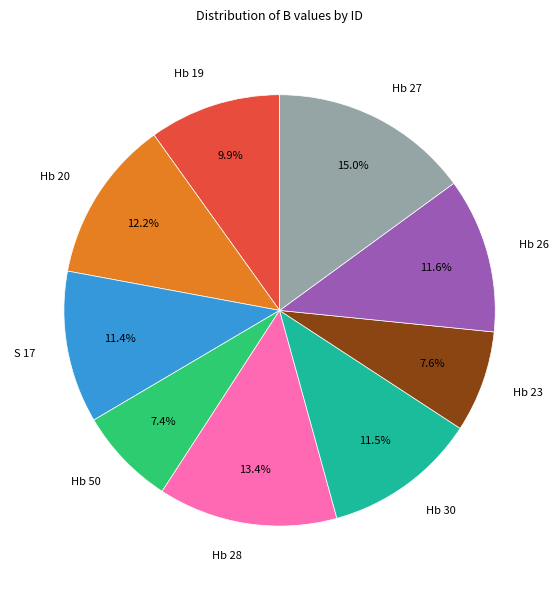

To the nearest percent, what portion does Hb 19 represent?

10%